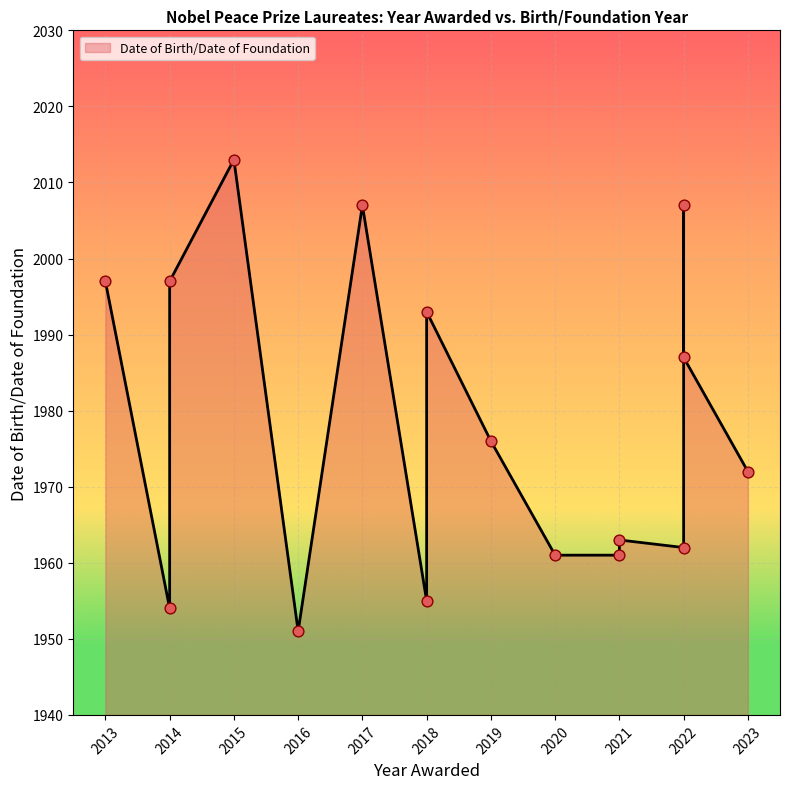

Which has a higher value, 2021 or 2021?

2021